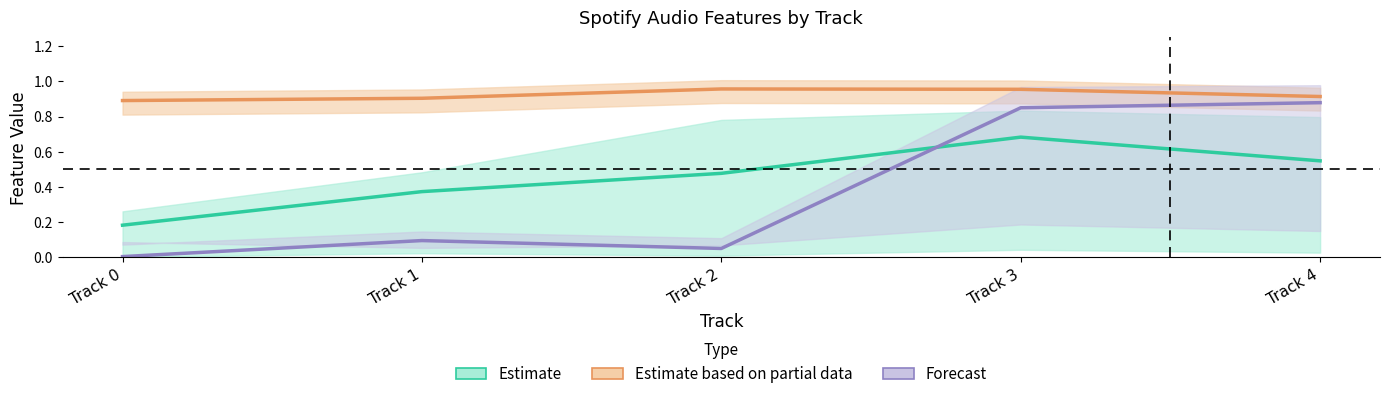

Which category has the highest value across all series?

Track 2